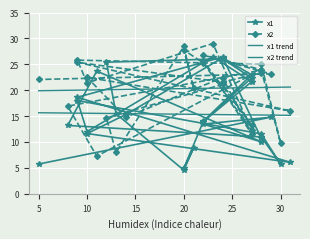

Is it true that x2 equals 40.7 at 8?

False